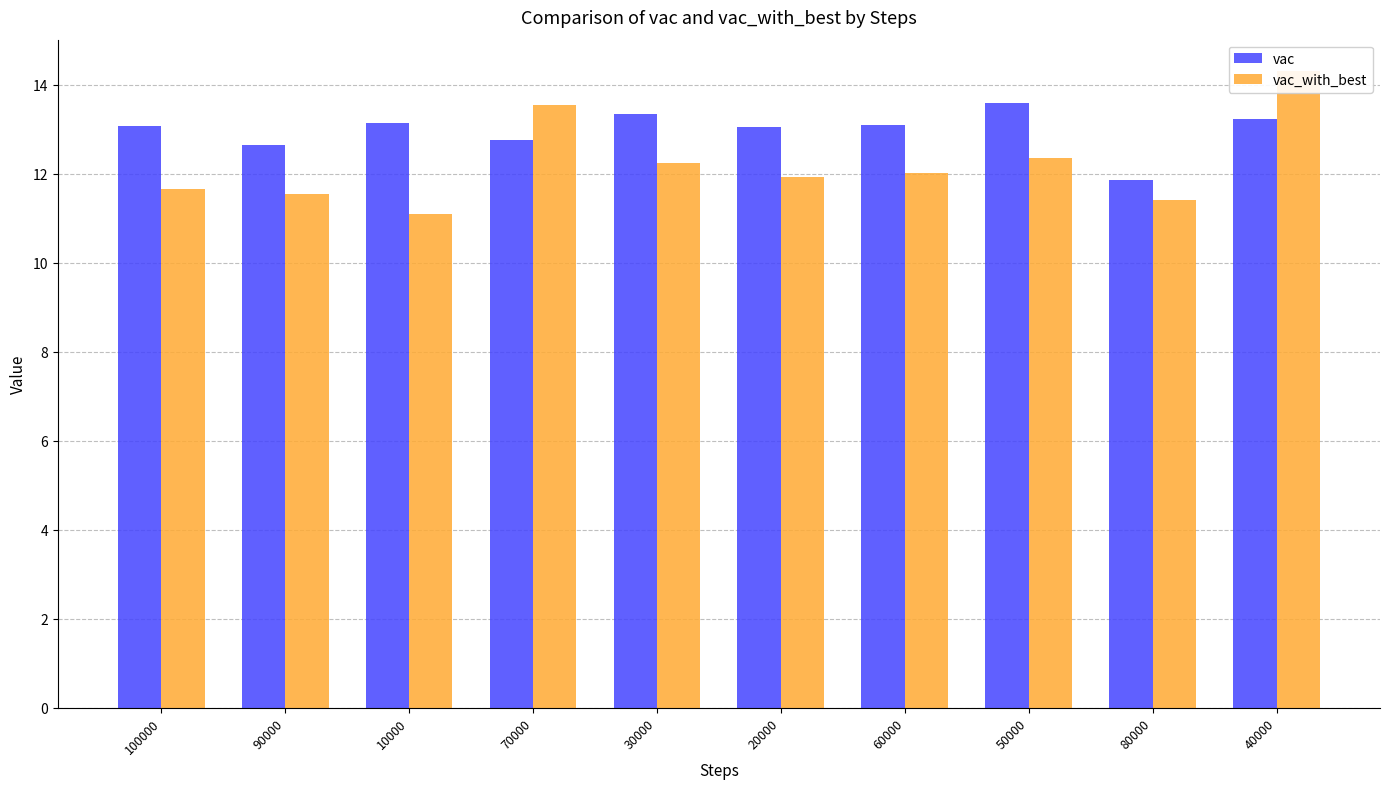

What is the maximum value for vac_with_best?

14.3